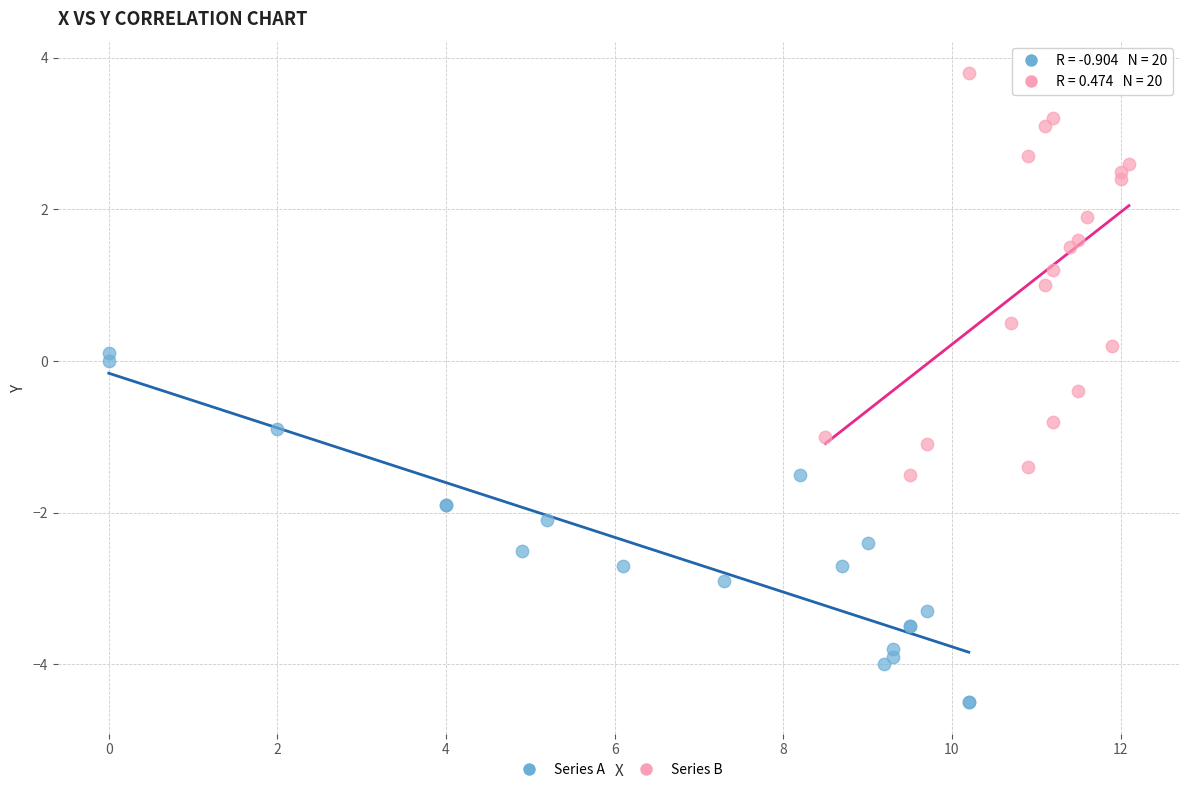

What are all the series names shown in the legend?

Series A, Series B